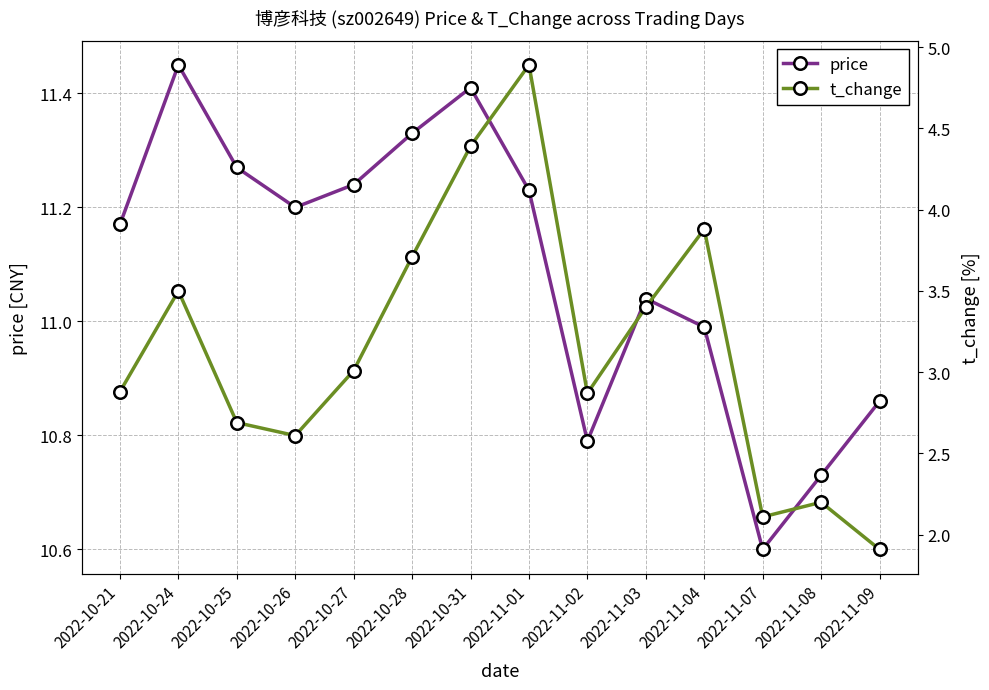

What is the total value across all series at 2022-11-03?

14.4